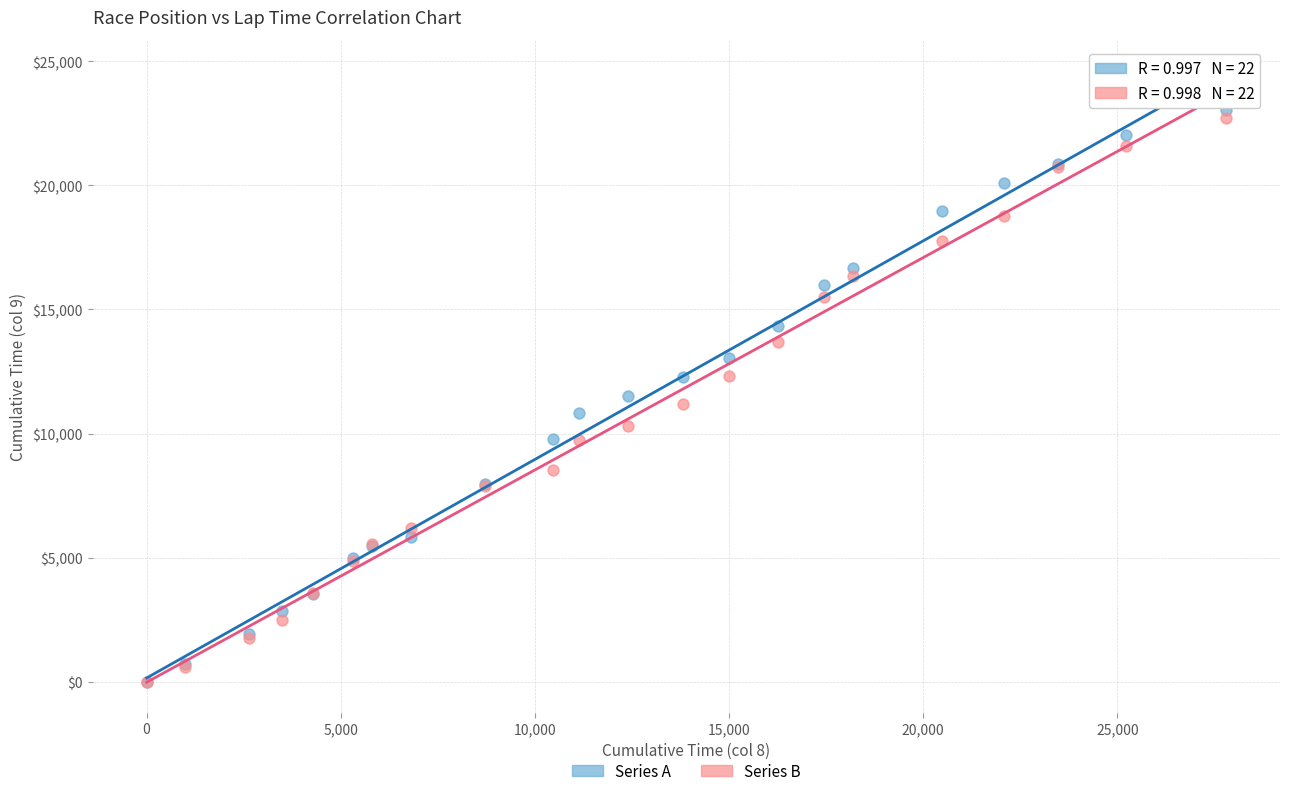

Which series has the widest spread of Y values?

Series A